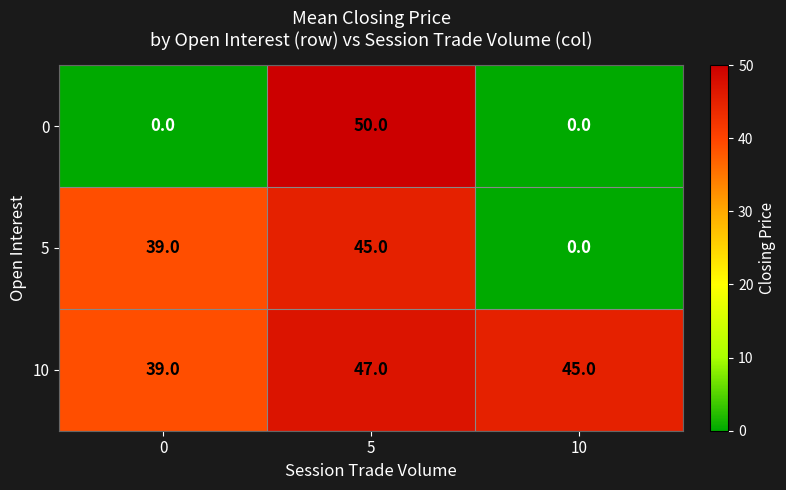

List the series in order of their peak value, lowest first.

5, 10, 0